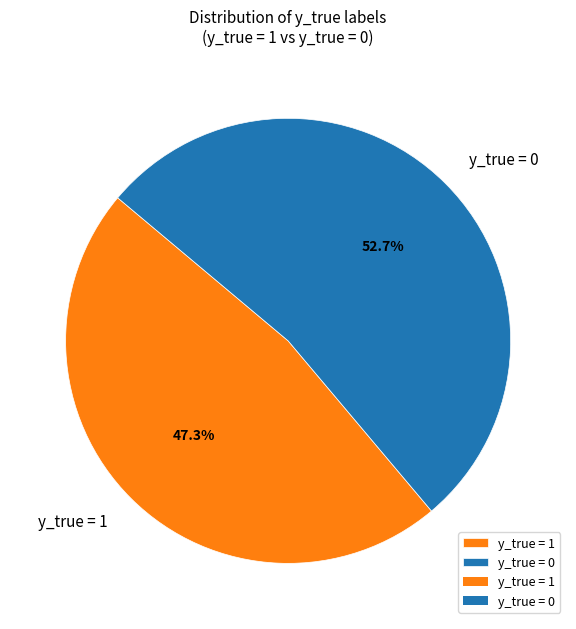

How many slices are in this pie chart?

2